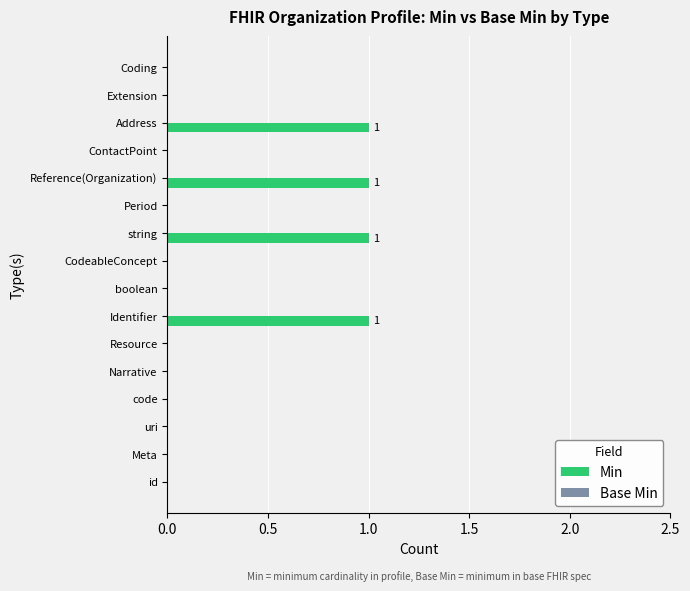

The value at Coding is 0. True or false?

True